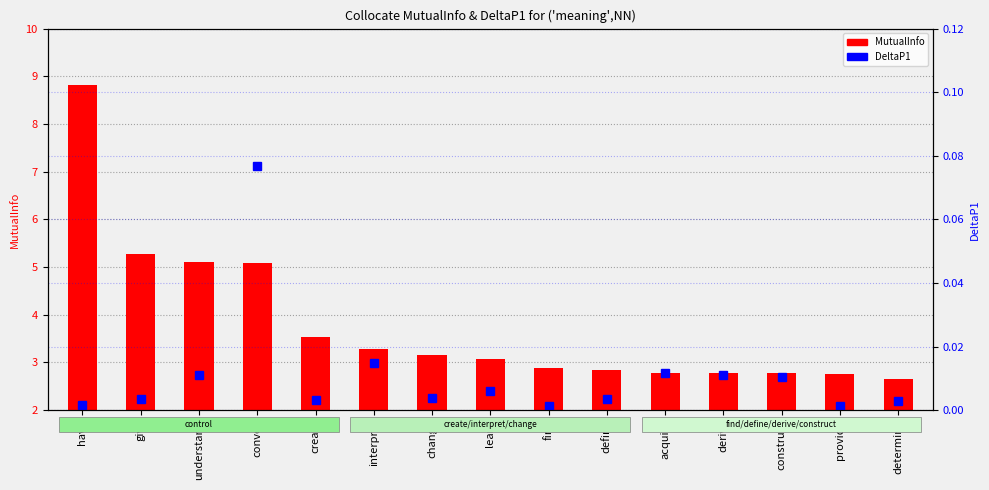

True or false: DeltaP1 has a value of 0.0 at understand.

False